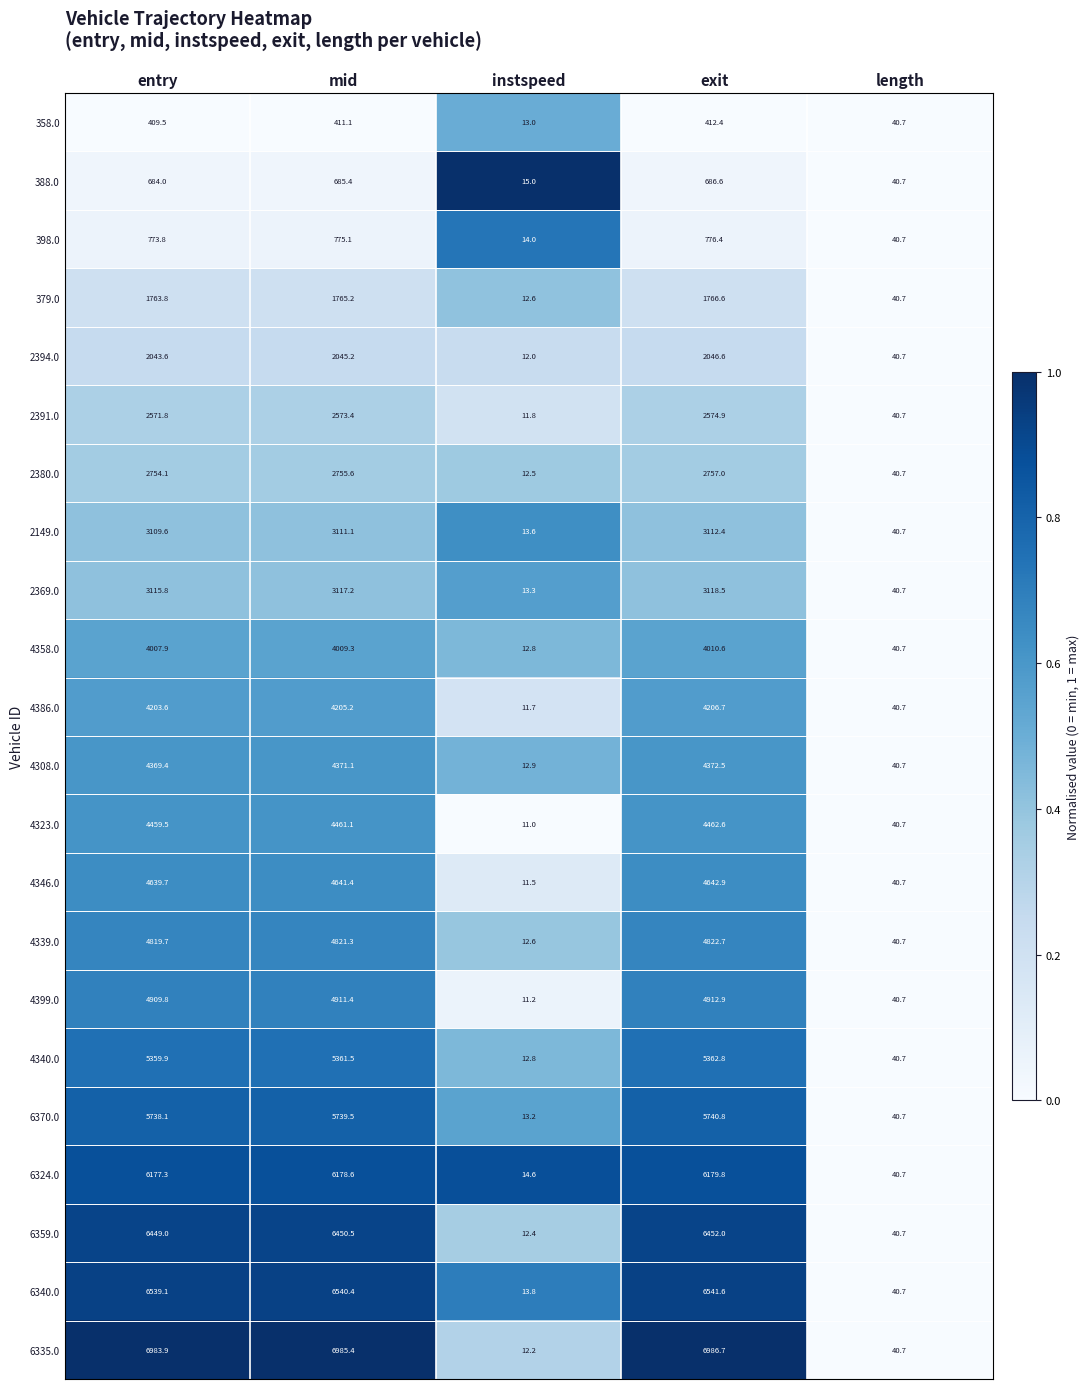

List the labels in order of 388.0 value, smallest first.

instspeed, length, entry, mid, exit